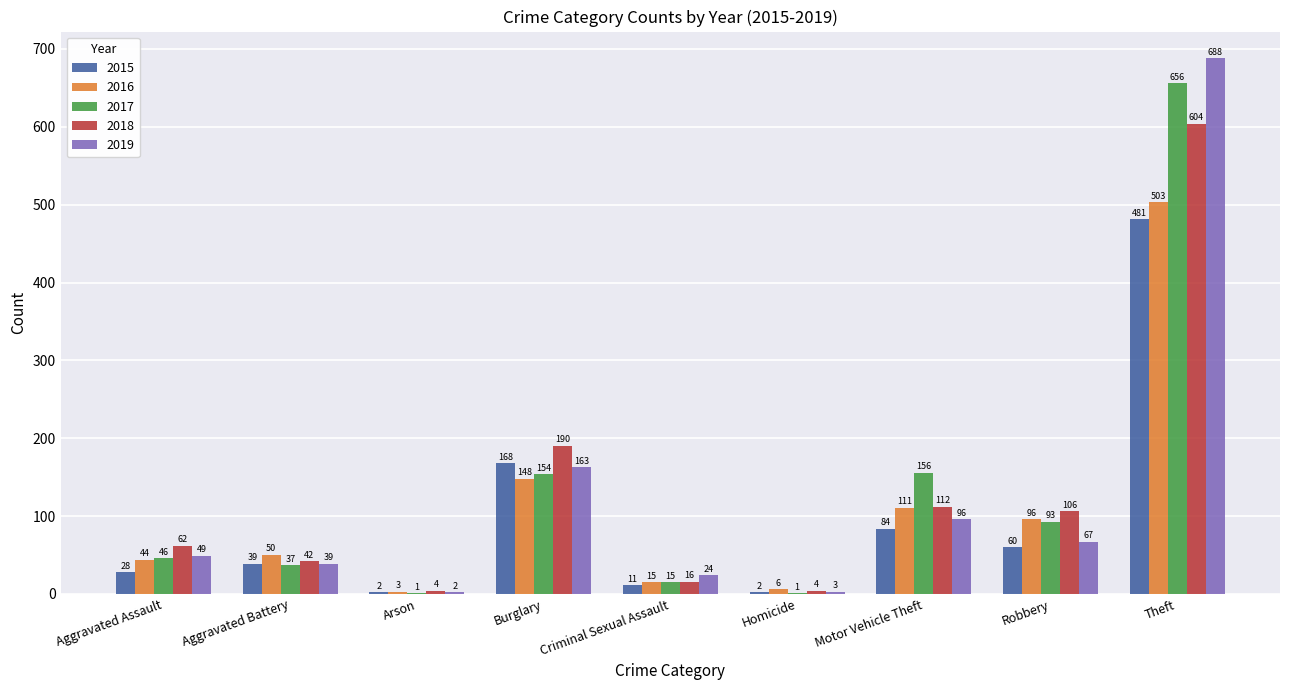

Reading left to right, transcribe all the data shown in this chart.

2015: Aggravated Assault=28	Aggravated Battery=39	Arson=2	Burglary=168	Criminal Sexual Assault=11	Homicide=2	Motor Vehicle Theft=84	Robbery=60	Theft=481
2016: Aggravated Assault=44	Aggravated Battery=50	Arson=3	Burglary=148	Criminal Sexual Assault=15	Homicide=6	Motor Vehicle Theft=111	Robbery=96	Theft=503
2017: Aggravated Assault=46	Aggravated Battery=37	Arson=1	Burglary=154	Criminal Sexual Assault=15	Homicide=1	Motor Vehicle Theft=156	Robbery=93	Theft=656
2018: Aggravated Assault=62	Aggravated Battery=42	Arson=4	Burglary=190	Criminal Sexual Assault=16	Homicide=4	Motor Vehicle Theft=112	Robbery=106	Theft=604
2019: Aggravated Assault=49	Aggravated Battery=39	Arson=2	Burglary=163	Criminal Sexual Assault=24	Homicide=3	Motor Vehicle Theft=96	Robbery=67	Theft=688